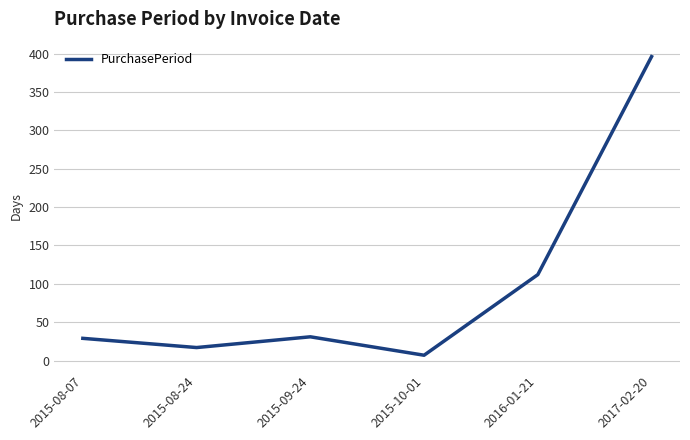

What is the difference between the second highest and second lowest values?

95